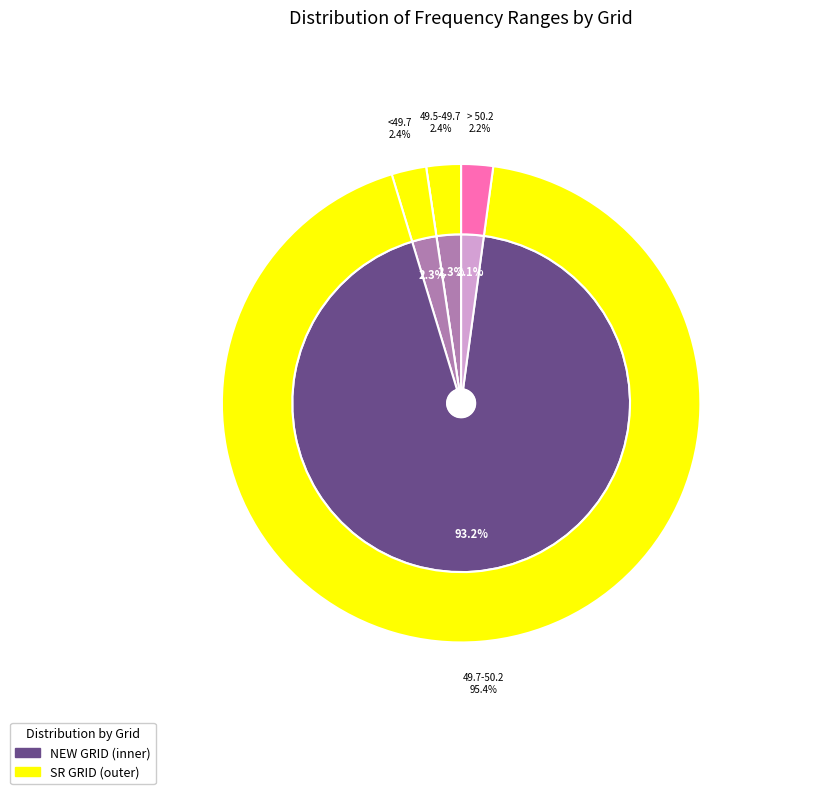

What percentage do <49.7 and 49.7-50.2 together represent?

95.5%